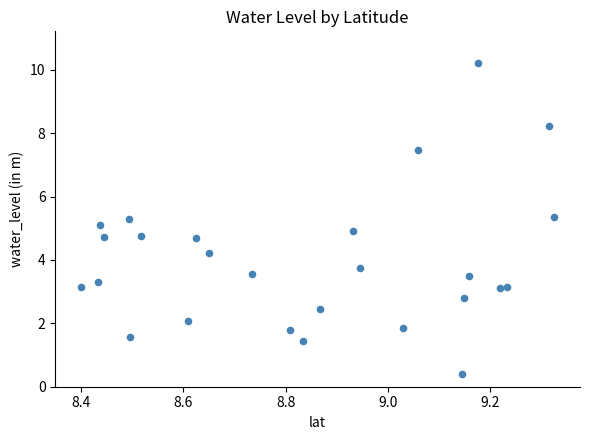

What is the range of X values (max minus min)?

0.9